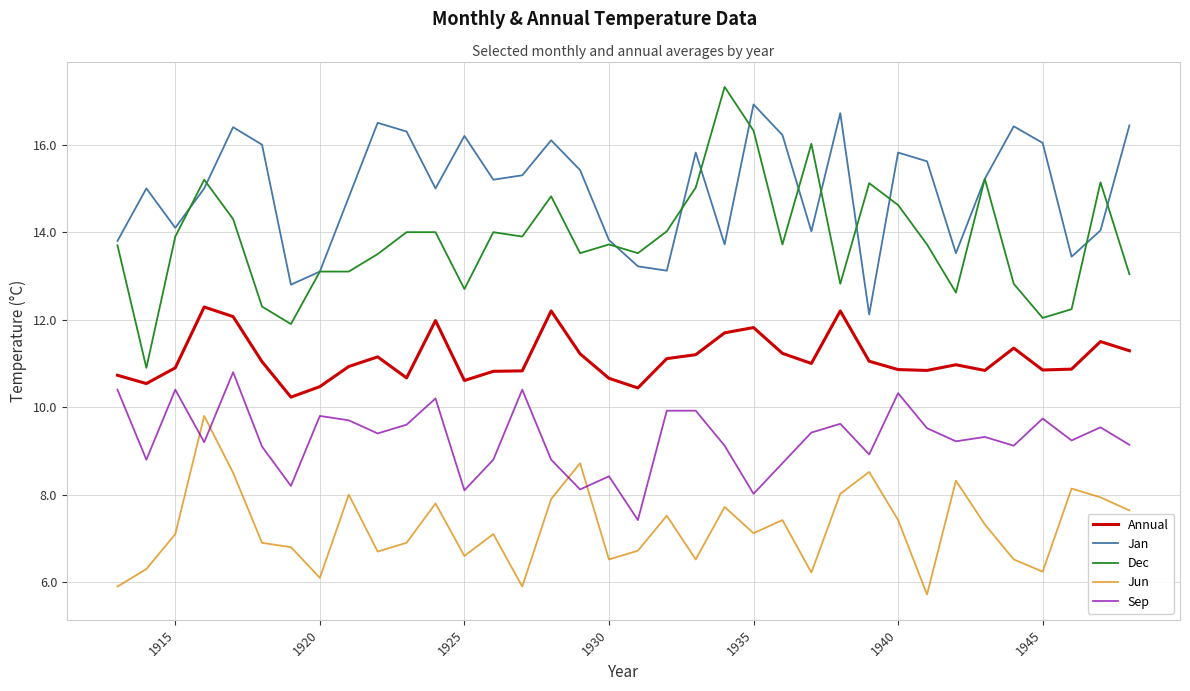

Which series has the widest spread of values?

Dec